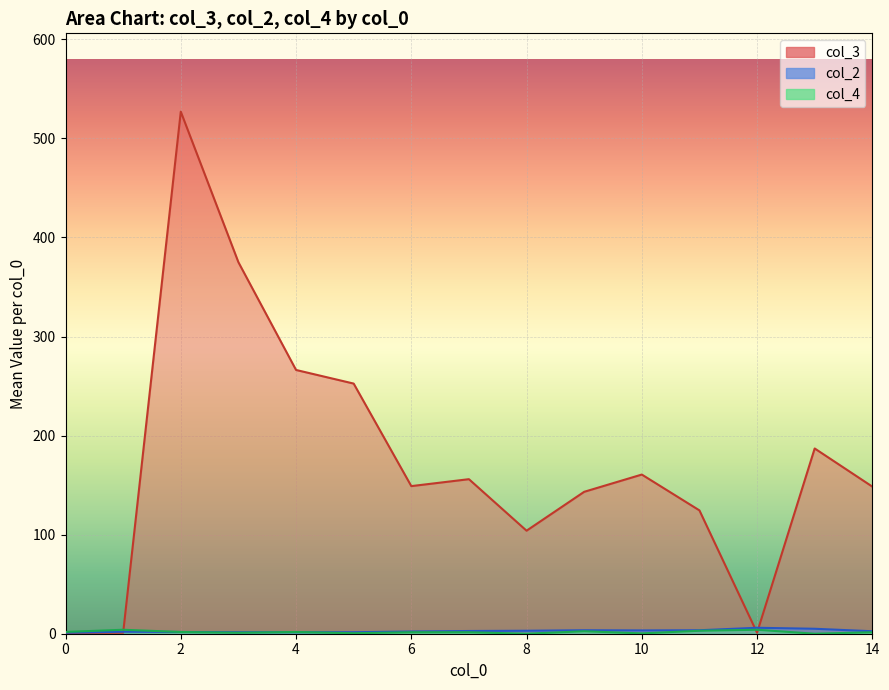

Reading right to left, extract all data points from this chart.

col_3 line: 148.5	187.0	1.0	124.5	160.7	143.2	104.0	156.0	149.0	252.5	266.2	375.0	527.0	1.0	0.8
col_2 line: 2.5	5.0	6.0	3.5	3.3	3.5	3.0	2.8	2.2	1.5	1.5	1.5	1.8	2.0	1.0
col_4 line: 1.5	0.0	4.0	3.0	0.3	2.5	0.0	1.5	1.5	0.5	1.8	1.0	1.8	4.0	1.8